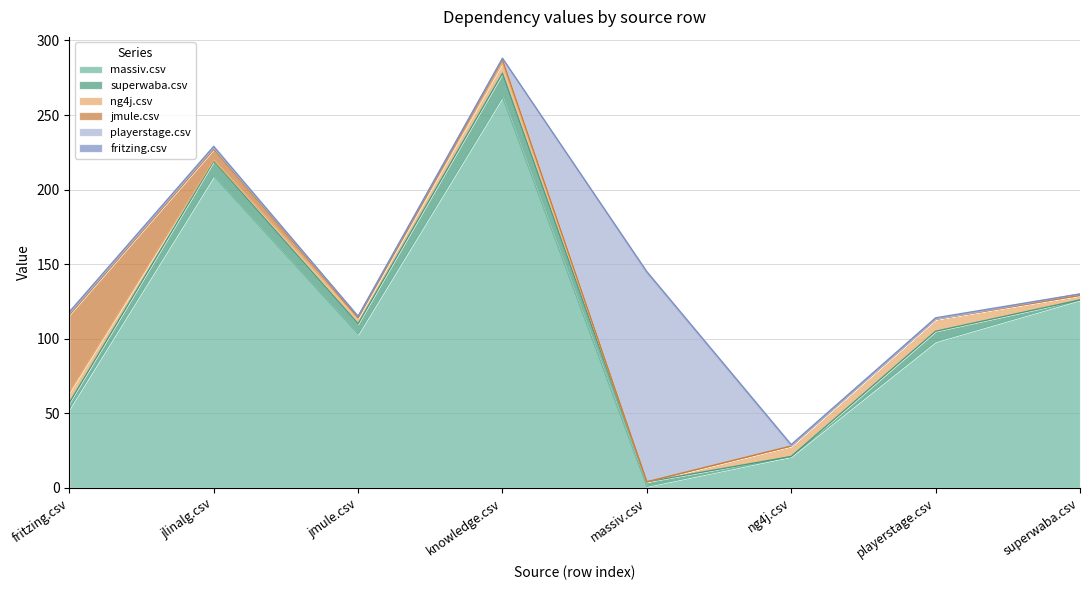

The jmule.csv series shows 0 at massiv.csv. True or false?

True